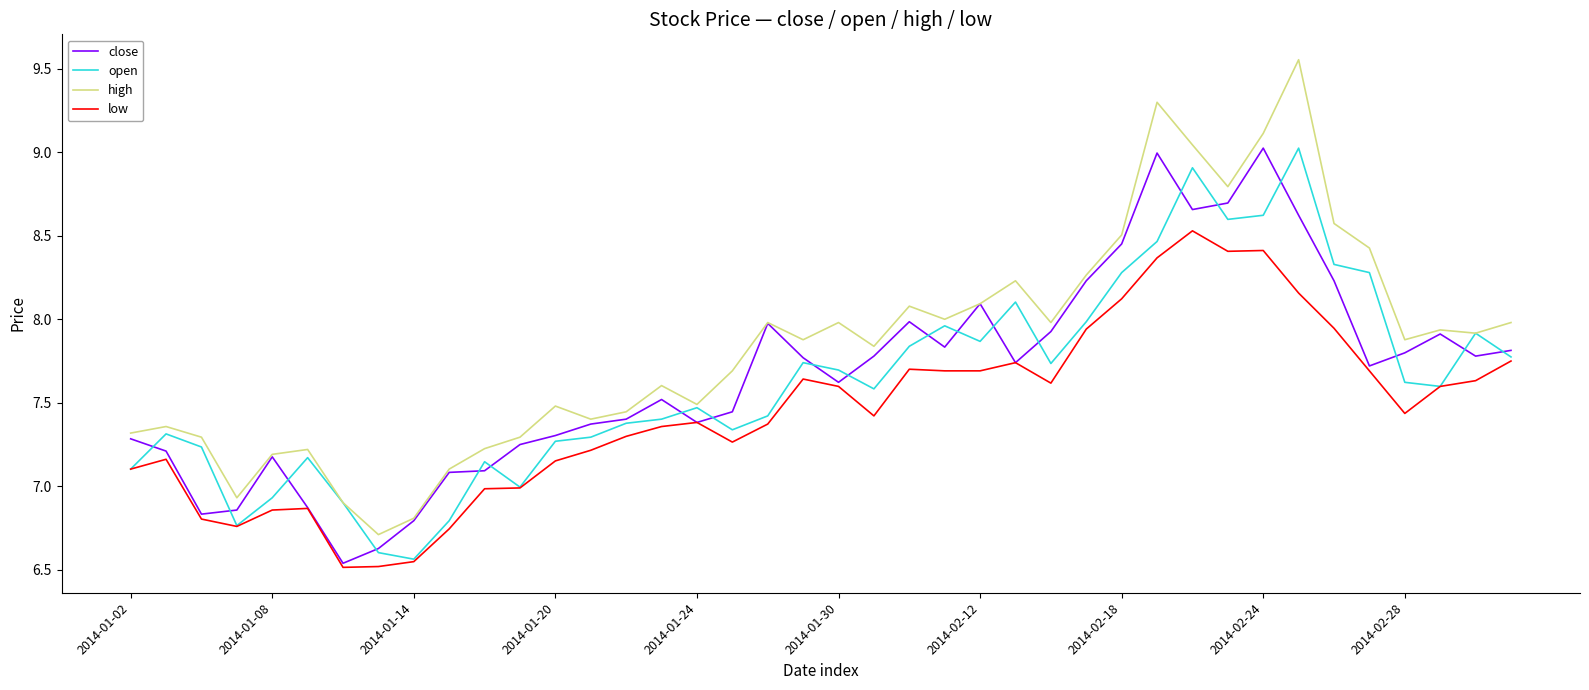

Which series has the largest total across all categories?

high